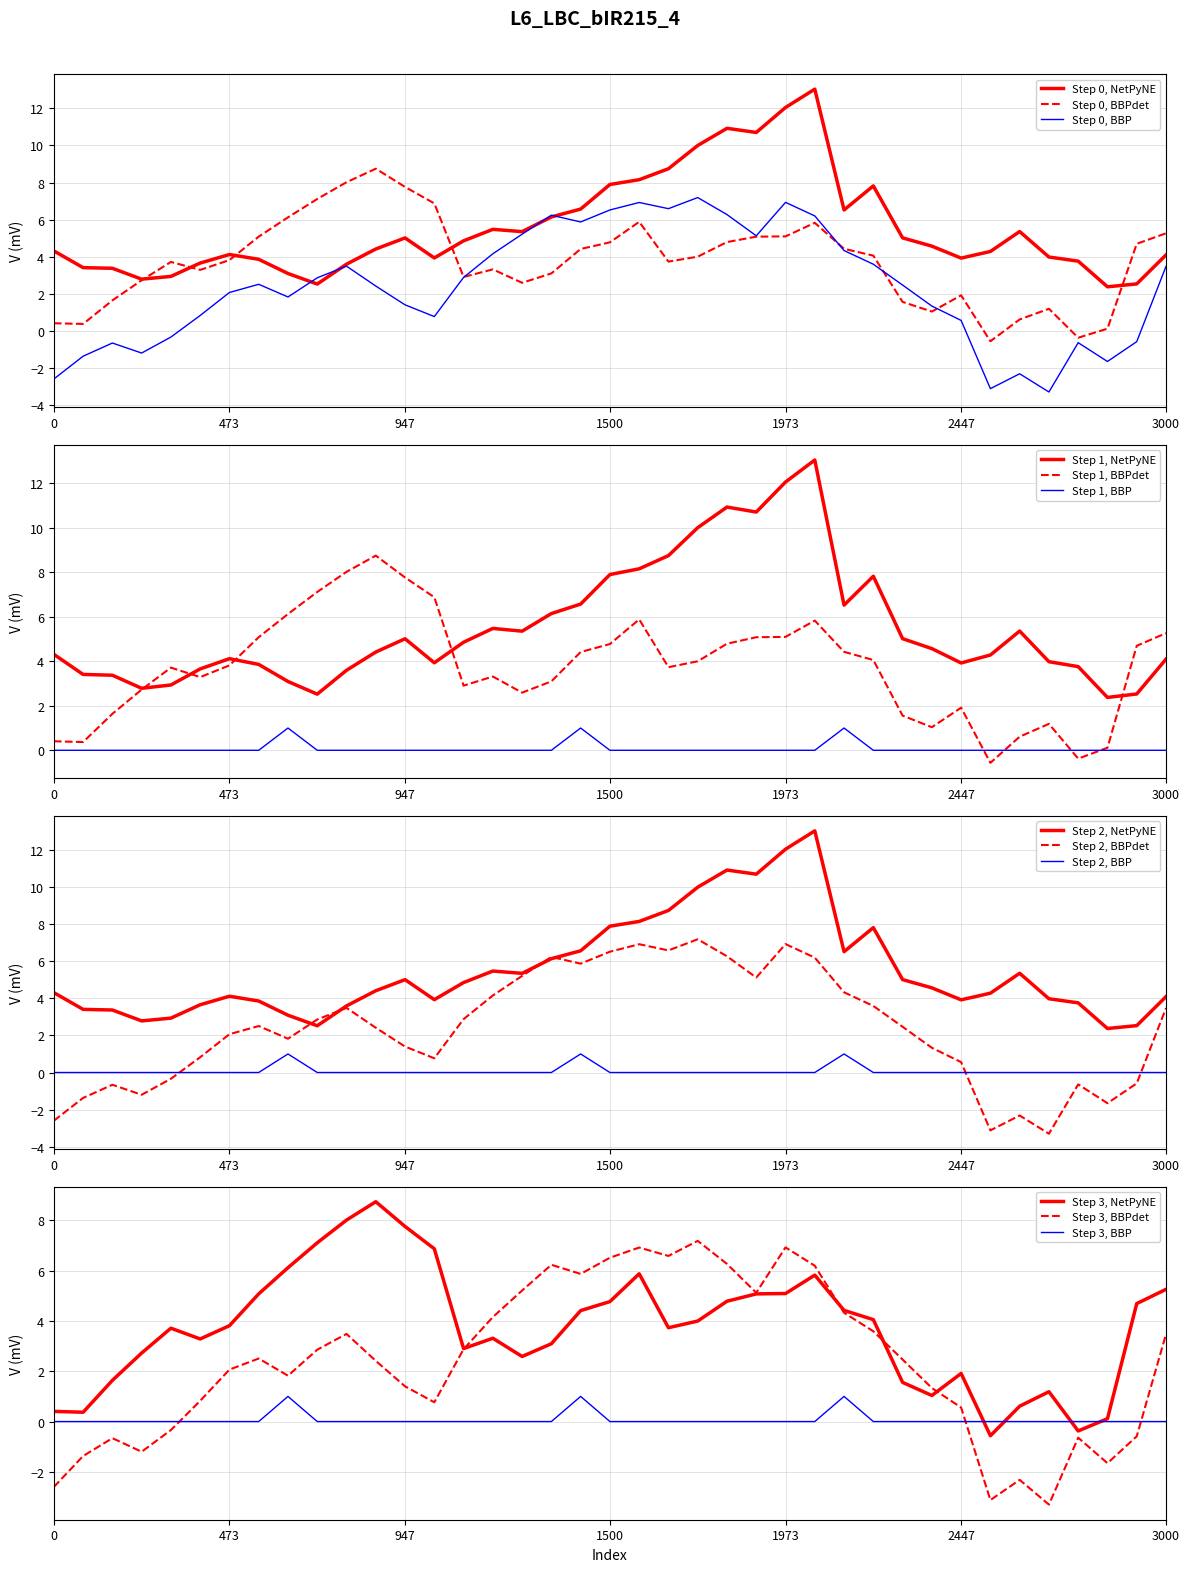

True or false: Step 1, NetPyNE and Step 1, BBP intersect in this chart.

False